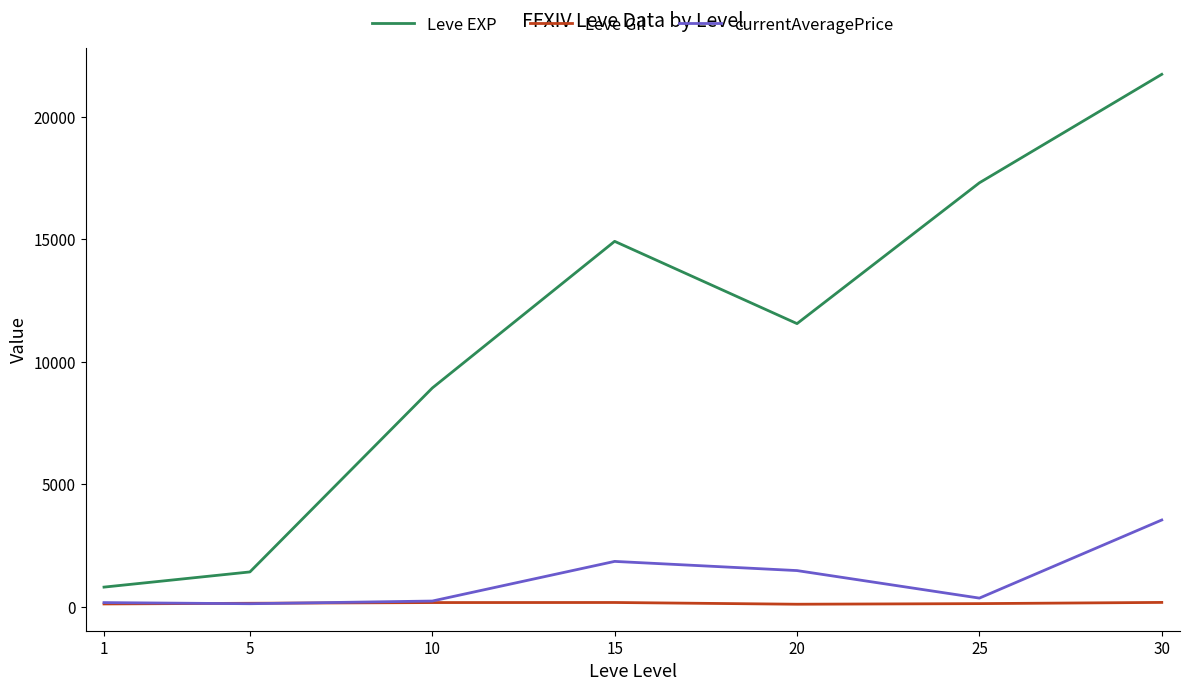

Rank the categories by Leve EXP value from highest to lowest.

30, 25, 15, 20, 10, 5, 1